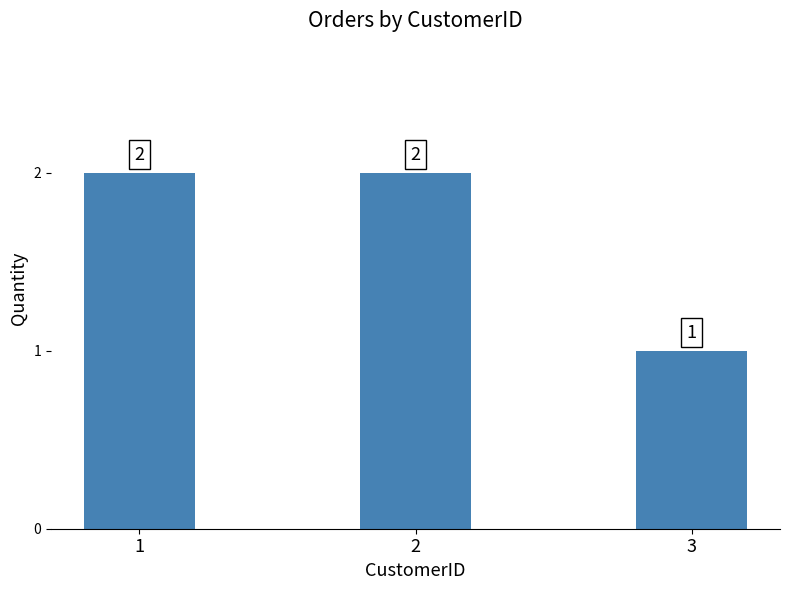

Which label corresponds to the smallest value in the chart?

3